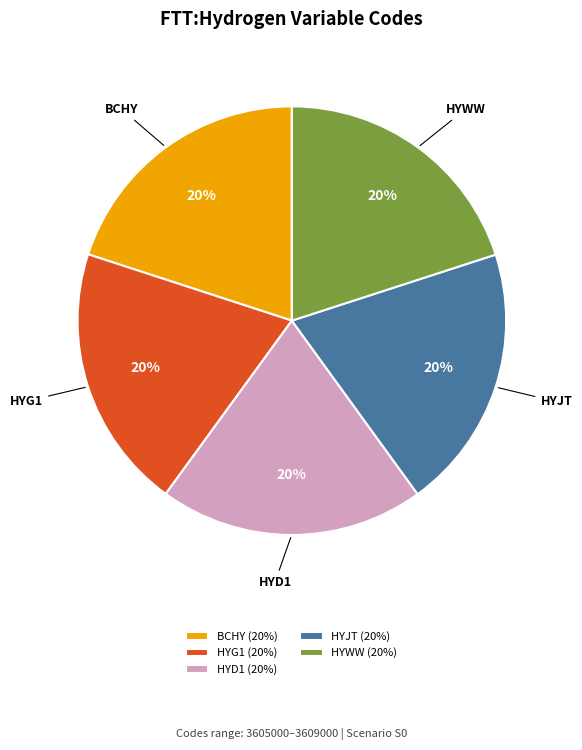

Is the sum of HYJT and HYWW greater than half?

No